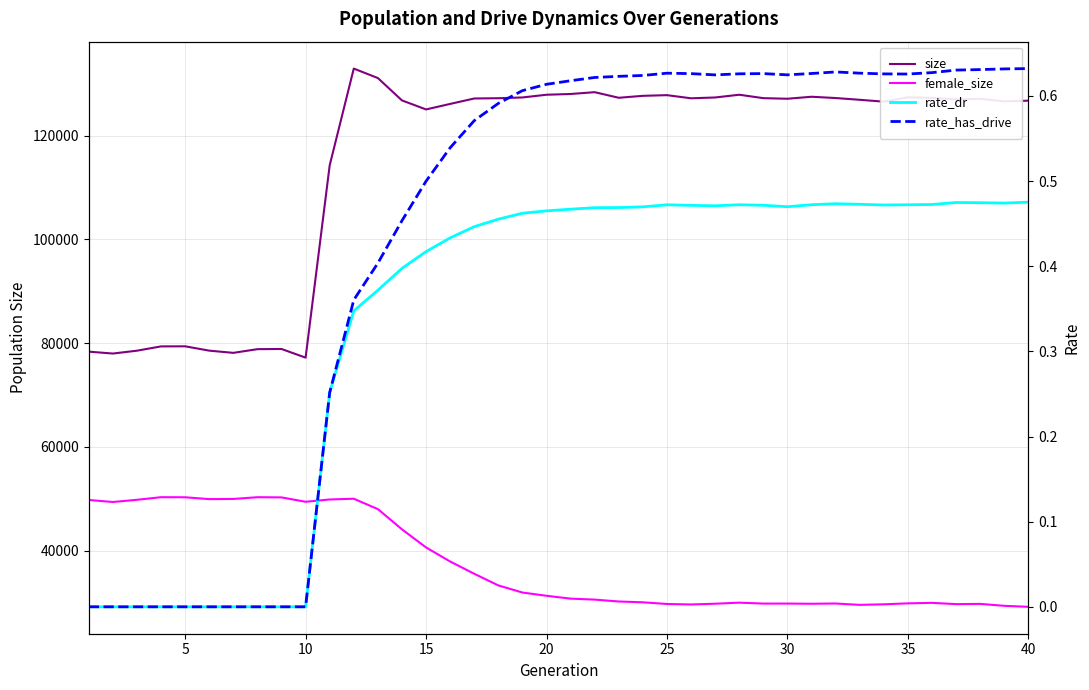

Reading right to left, what are all the values shown in this chart?

size: 126740.0	126603.0	127086.0	126983.0	127279.0	127380.0	126546.0	126908.0	127246.0	127495.0	127109.0	127224.0	127882.0	127354.0	127197.0	127802.0	127672.0	127296.0	128375.0	128028.0	127882.0	127358.0	127210.0	127161.0	126112.0	125049.0	126787.0	131100.0	132926.0	114281.0	77195.0	78867.0	78830.0	78119.0	78546.0	79380.0	79365.0	78536.0	77988.0	78350.0
female_size: 29159.0	29351.0	29723.0	29677.0	29921.0	29825.0	29642.0	29535.0	29795.0	29747.0	29783.0	29780.0	29960.0	29755.0	29613.0	29704.0	30027.0	30183.0	30547.0	30735.0	31285.0	31912.0	33285.0	35527.0	37895.0	40600.0	44094.0	47996.0	49997.0	49852.0	49410.0	50254.0	50289.0	49954.0	49920.0	50276.0	50292.0	49790.0	49369.0	49755.0
rate_dr: 0.5	0.5	0.5	0.5	0.5	0.5	0.5	0.5	0.5	0.5	0.5	0.5	0.5	0.5	0.5	0.5	0.5	0.5	0.5	0.5	0.5	0.5	0.5	0.4	0.4	0.4	0.4	0.4	0.3	0.3	0.0	0.0	0.0	0.0	0.0	0.0	0.0	0.0	0.0	0.0
rate_has_drive: 0.6	0.6	0.6	0.6	0.6	0.6	0.6	0.6	0.6	0.6	0.6	0.6	0.6	0.6	0.6	0.6	0.6	0.6	0.6	0.6	0.6	0.6	0.6	0.6	0.5	0.5	0.5	0.4	0.4	0.3	0.0	0.0	0.0	0.0	0.0	0.0	0.0	0.0	0.0	0.0